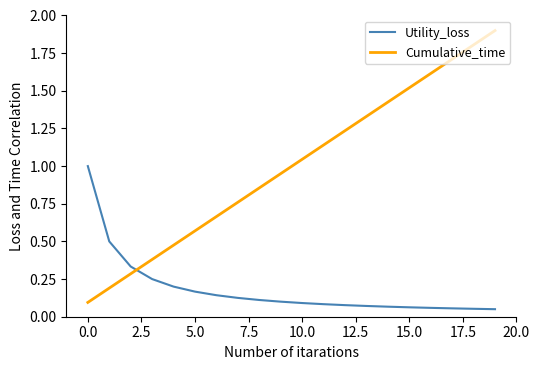

What is the maximum value for Cumulative_time?

1.9